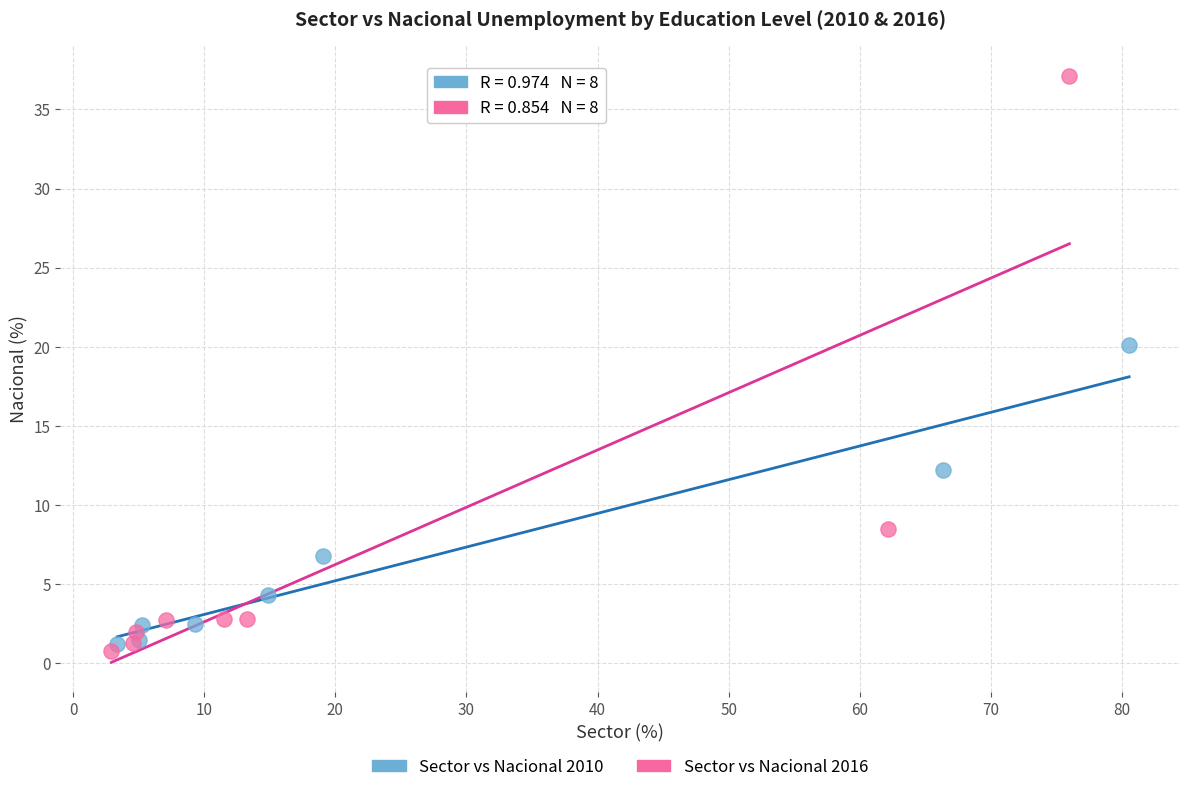

Which series has the largest Y range (max minus min)?

Sector vs Nacional 2016